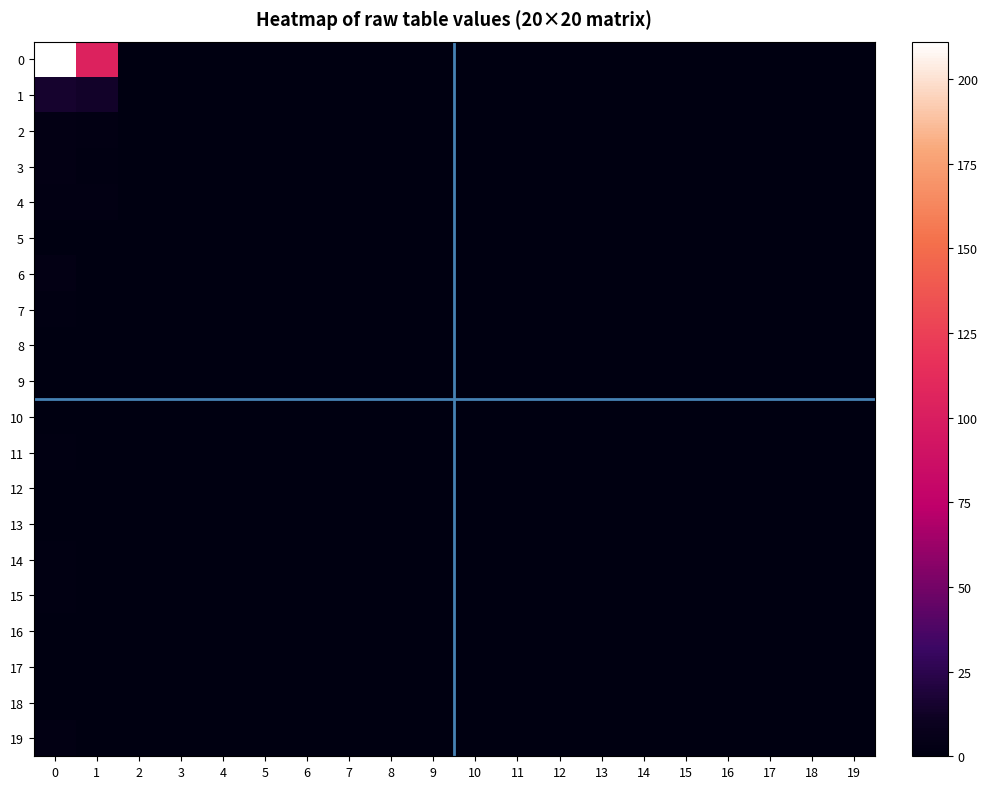

What is the greatest value displayed?

211